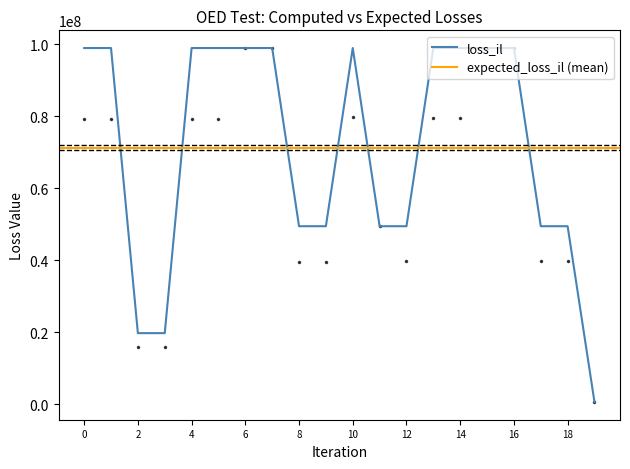

The value of loss_il at 0 is 99000008.0. True or false?

True